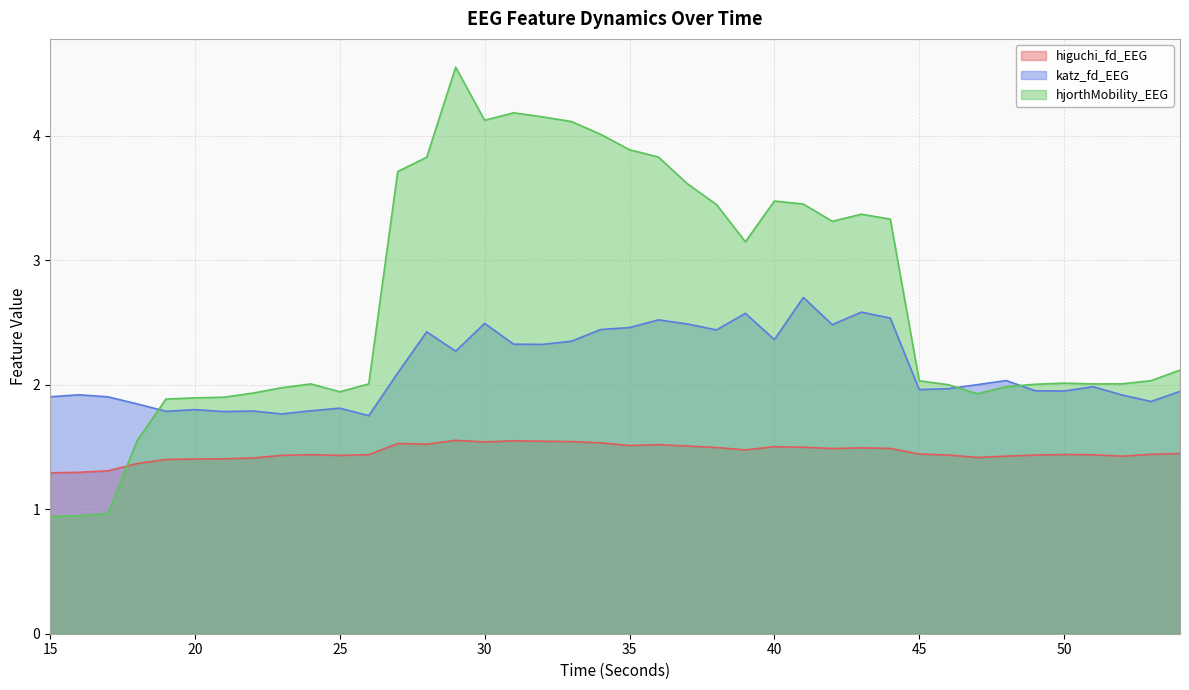

What is the difference between the second highest and minimum values in the katz_fd_EEG series?

0.8